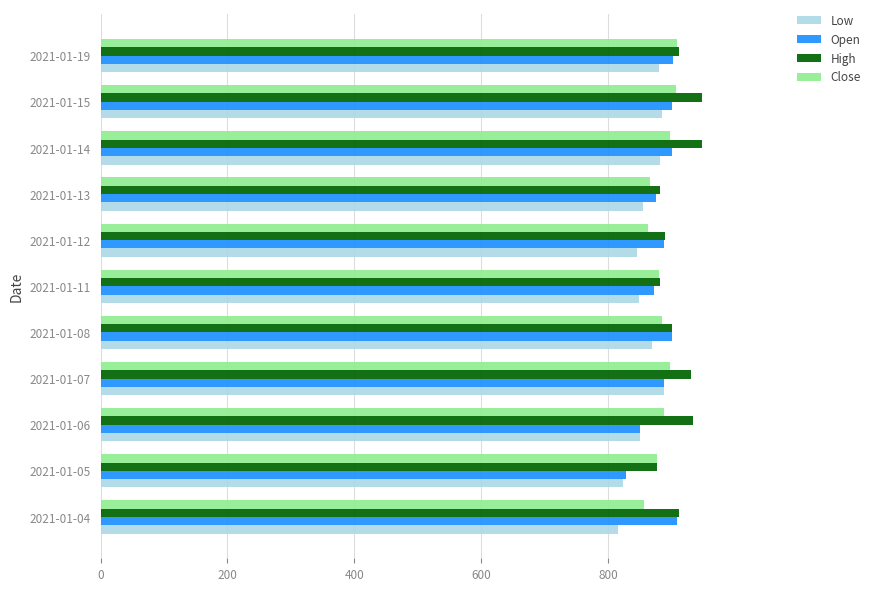

Is the value of High at 2021-01-06 greater than the value of Close at 2021-01-19?

Yes